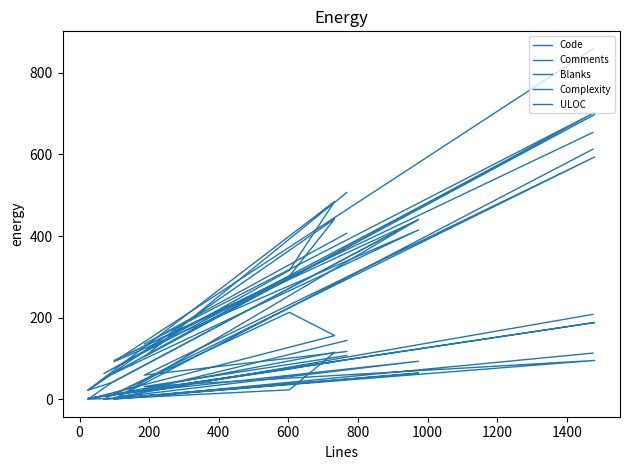

What is the spread (max minus min) of values at 0?

95